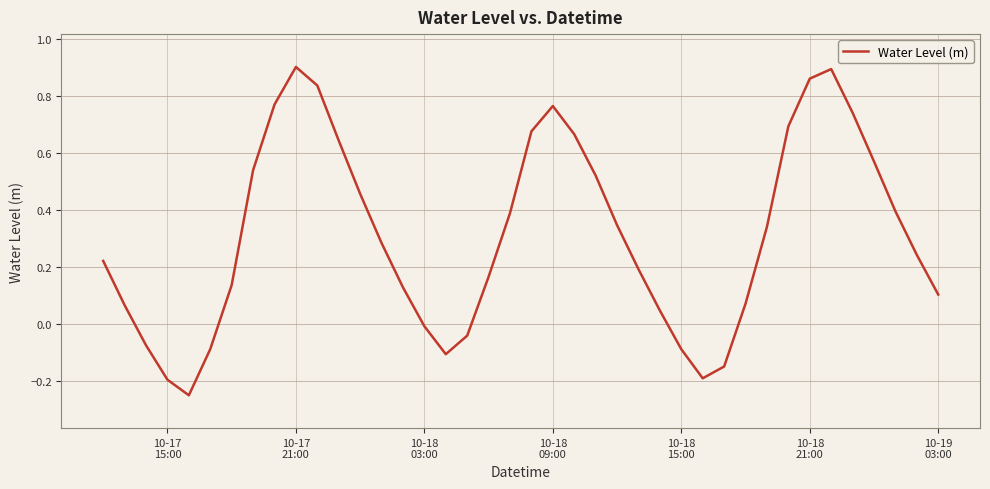

What is the difference between the maximum and minimum values?

1.2